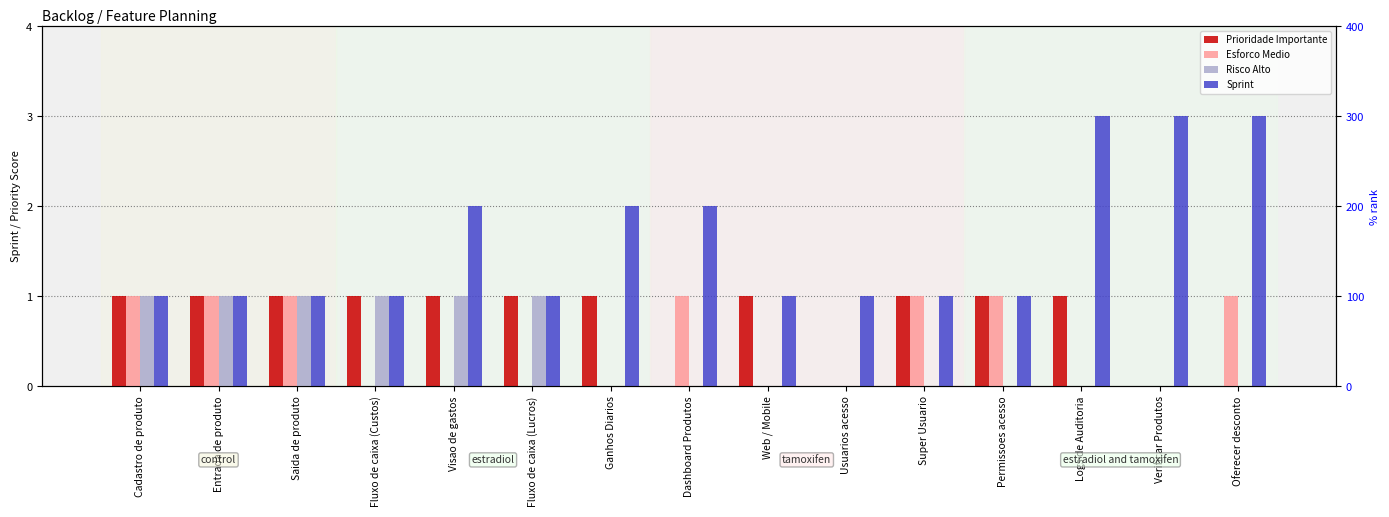

How many bars are there in total?

60